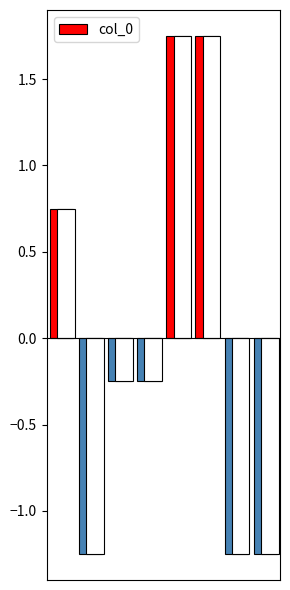

List the labels in order of value, smallest first.

1, 6, 7, 2, 3, 0, 4, 5